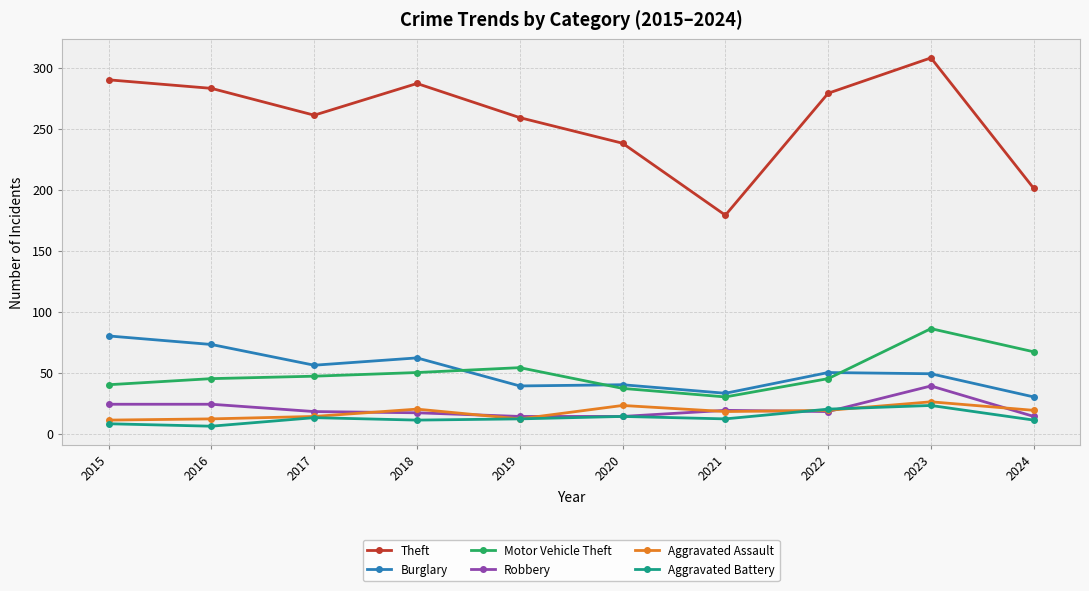

The value of Motor Vehicle Theft at 2019 is 76. True or false?

False